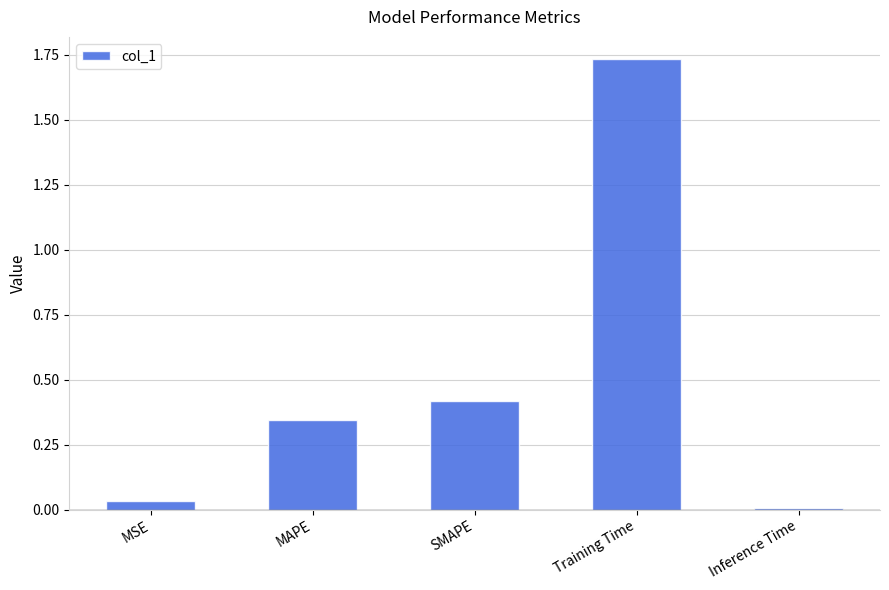

Which label corresponds to the largest value in the chart?

Training Time